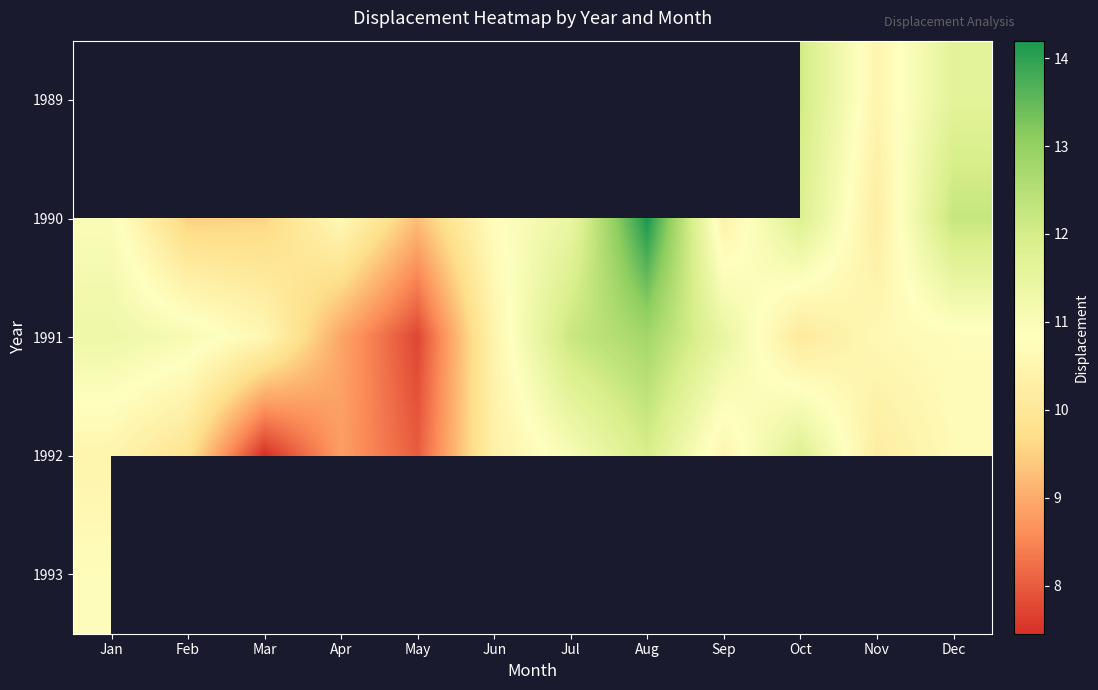

What is the difference between the 1991 values at Jan and Feb?

0.2